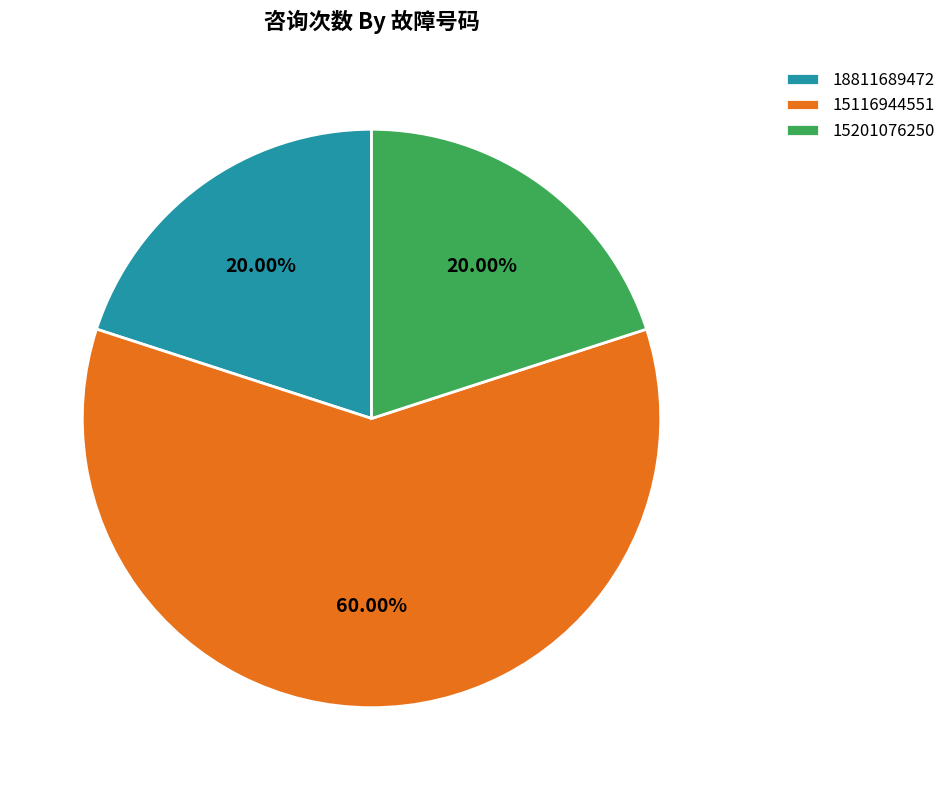

What percentage is the 15116944551 slice, to the nearest percent?

60%